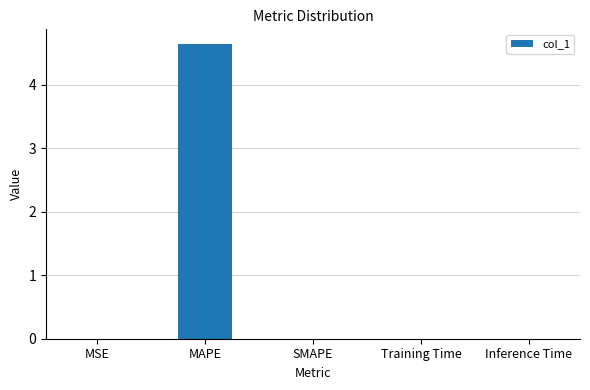

Is it true that the value at SMAPE is 0.0?

True